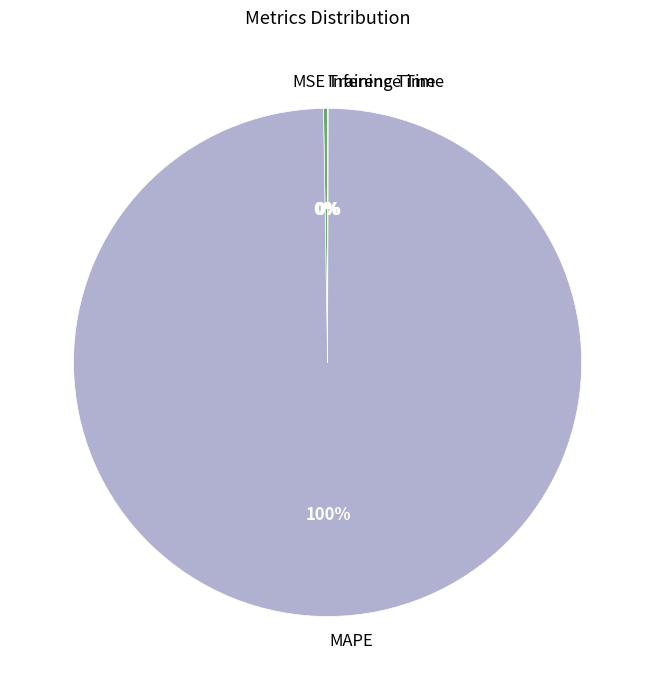

The MAPE slice represents 87% of the pie. True or false?

False